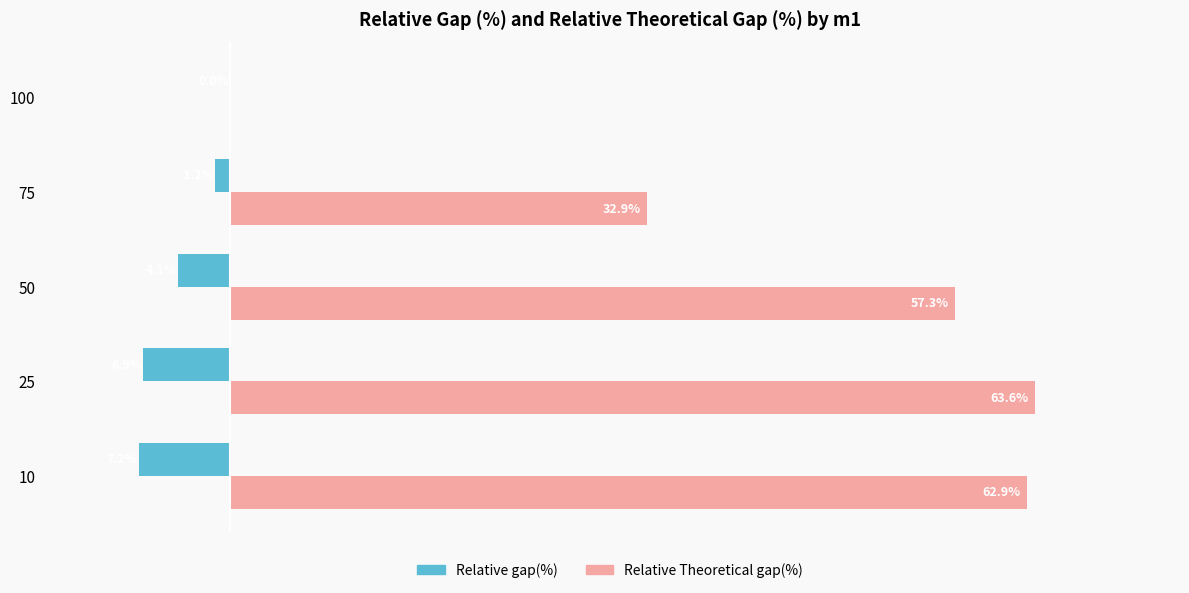

What is the value of the Relative Theoretical gap(%) bar at the 2nd from the left?

63.6